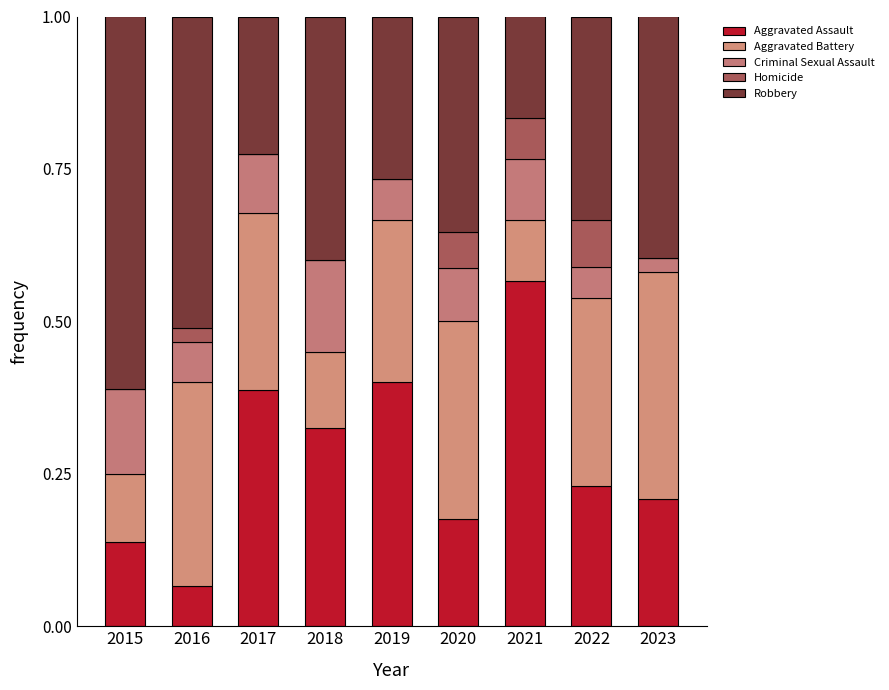

How many distinct data groups are displayed?

5